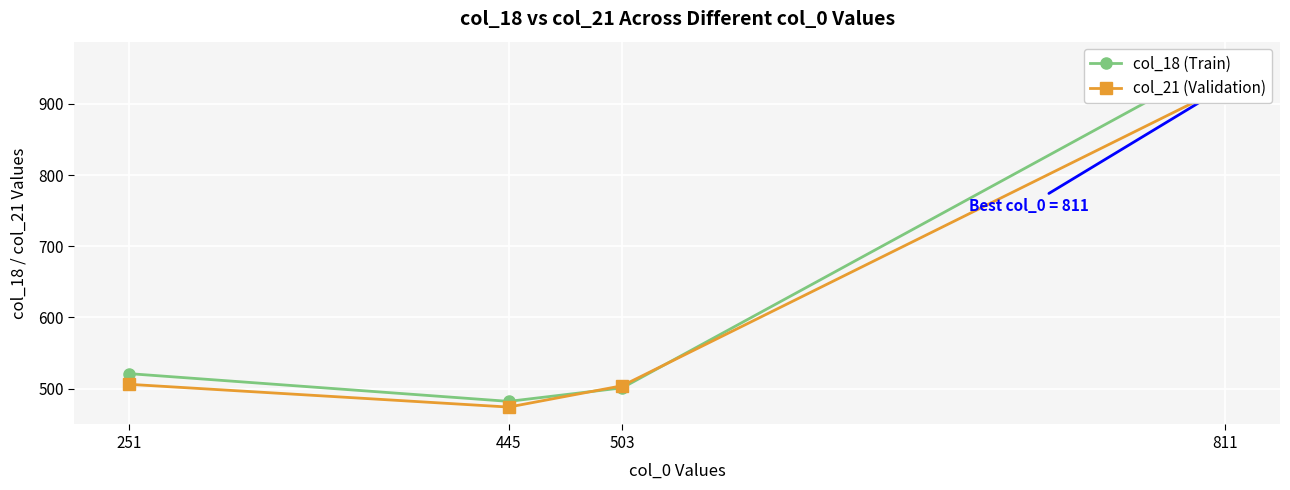

What is the difference between the col_21 (Validation) values at 503 and 445?

30